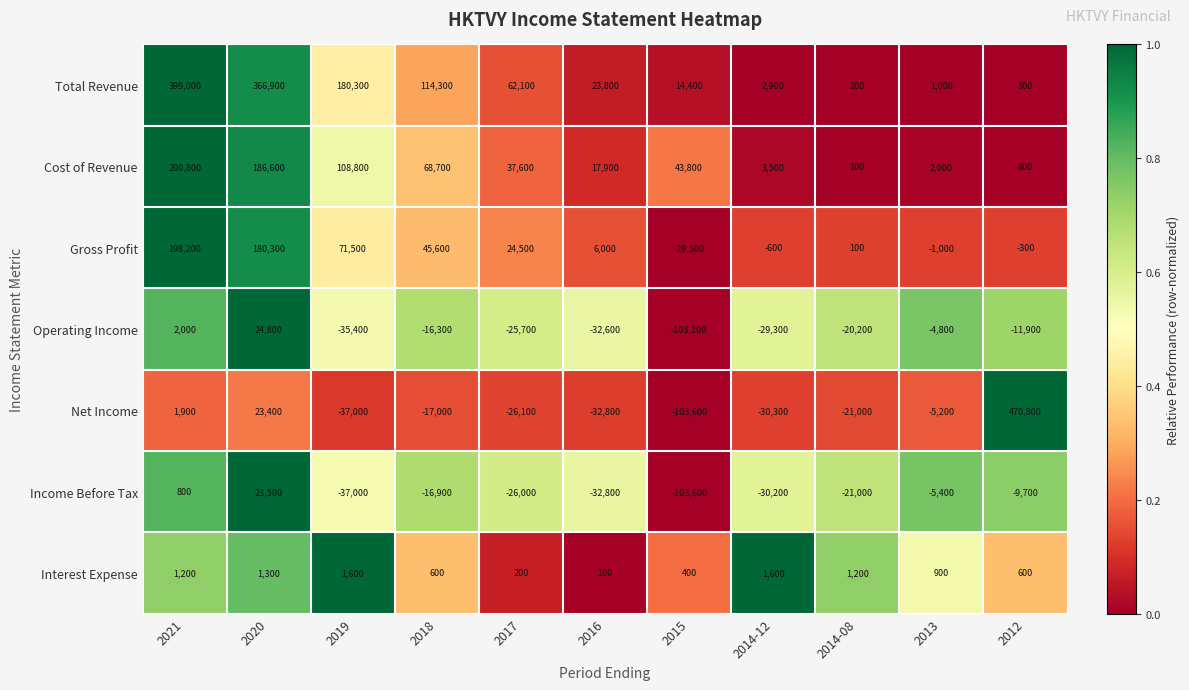

At which label is Interest Expense closest to 850?

2013